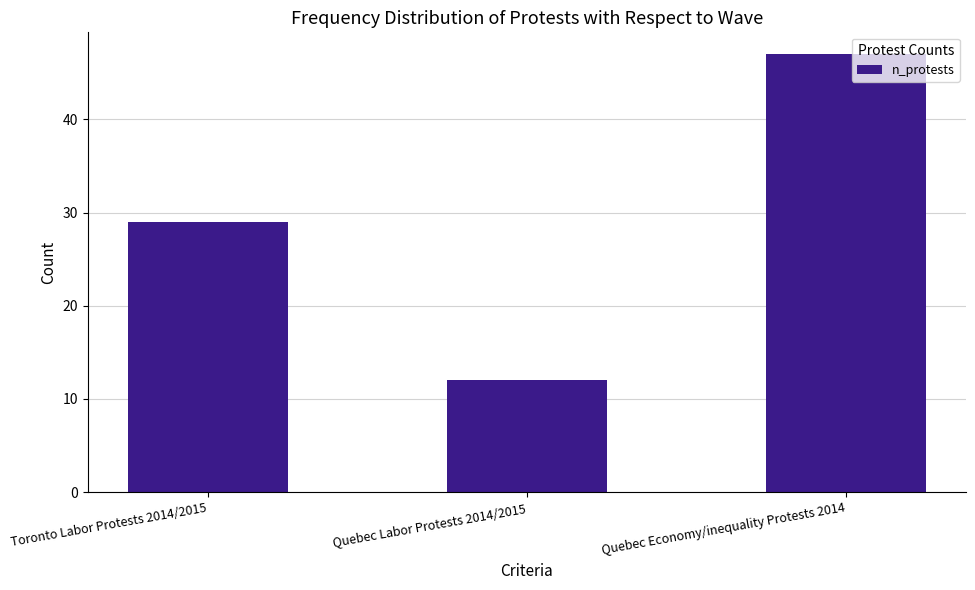

What is the average value?

29